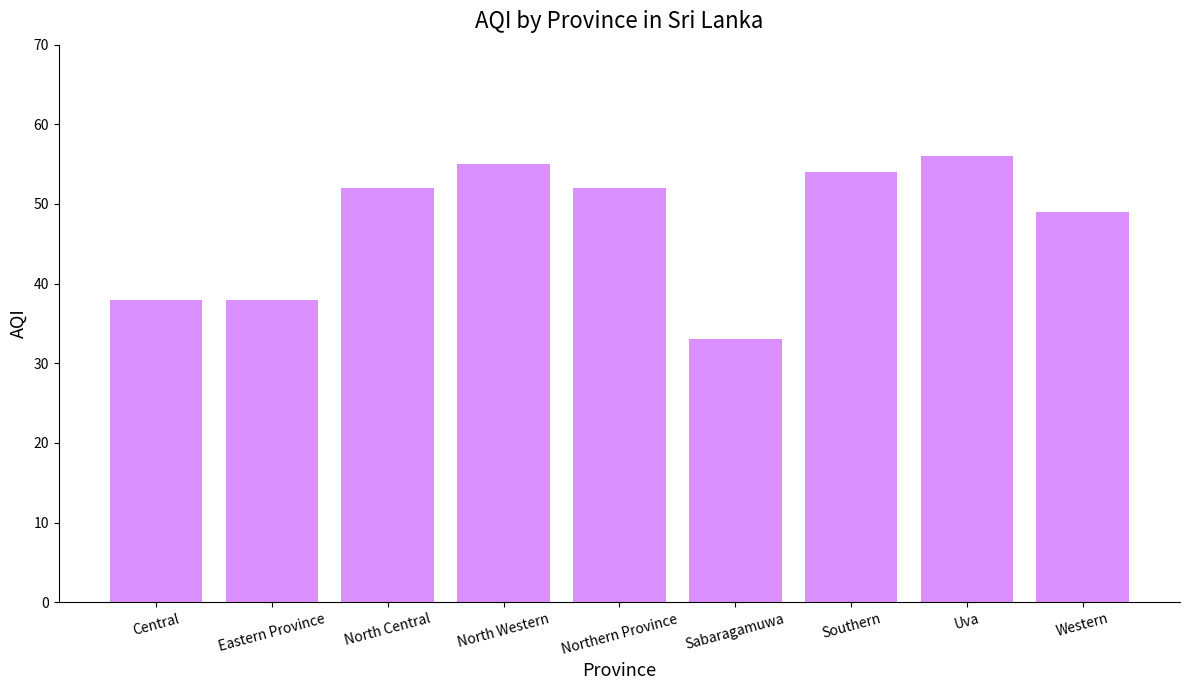

What is the greatest value displayed?

56